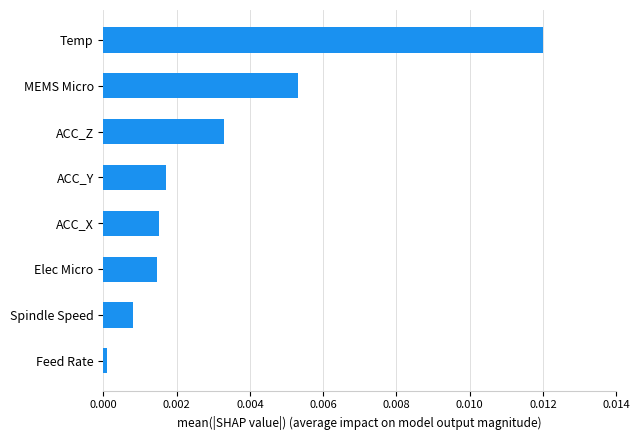

Does the chart contain any negative values?

No